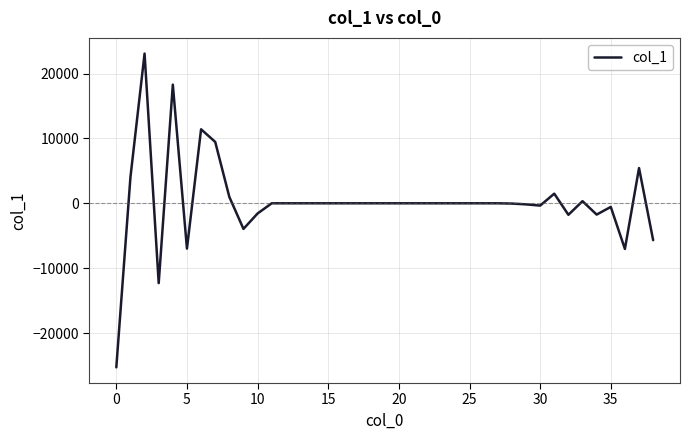

Is this an area chart (filled region under the line)?

No